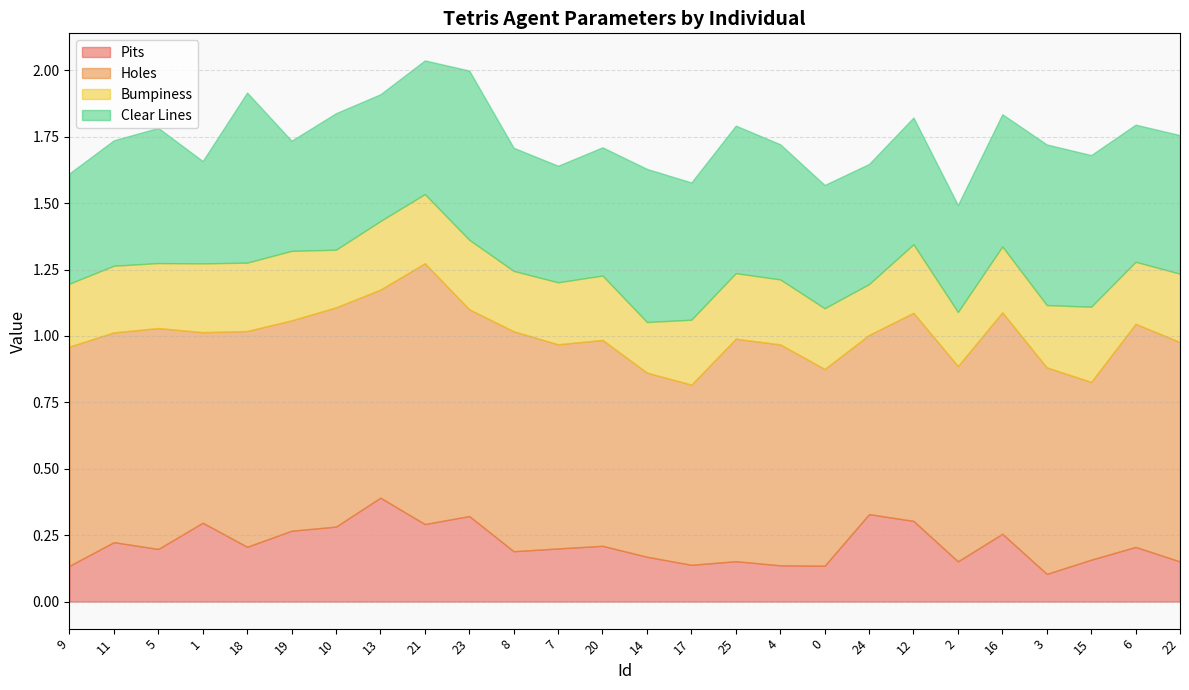

Reading right to left, extract all data points from this chart.

Pits: 22=0.2	6=0.2	15=0.2	3=0.1	16=0.3	2=0.2	12=0.3	24=0.3	0=0.1	4=0.1	25=0.2	17=0.1	14=0.2	20=0.2	7=0.2	8=0.2	23=0.3	21=0.3	13=0.4	10=0.3	19=0.3	18=0.2	1=0.3	5=0.2	11=0.2	9=0.1
Holes: 22=0.8	6=0.8	15=0.7	3=0.8	16=0.8	2=0.7	12=0.8	24=0.7	0=0.7	4=0.8	25=0.8	17=0.7	14=0.7	20=0.8	7=0.8	8=0.8	23=0.8	21=1.0	13=0.8	10=0.8	19=0.8	18=0.8	1=0.7	5=0.8	11=0.8	9=0.8
Bumpiness: 22=0.3	6=0.2	15=0.3	3=0.2	16=0.2	2=0.2	12=0.3	24=0.2	0=0.2	4=0.2	25=0.2	17=0.2	14=0.2	20=0.2	7=0.2	8=0.2	23=0.3	21=0.3	13=0.3	10=0.2	19=0.3	18=0.3	1=0.3	5=0.2	11=0.3	9=0.2
Clear Lines: 22=0.5	6=0.5	15=0.6	3=0.6	16=0.5	2=0.4	12=0.5	24=0.5	0=0.5	4=0.5	25=0.6	17=0.5	14=0.6	20=0.5	7=0.4	8=0.5	23=0.6	21=0.5	13=0.5	10=0.5	19=0.4	18=0.6	1=0.4	5=0.5	11=0.5	9=0.4